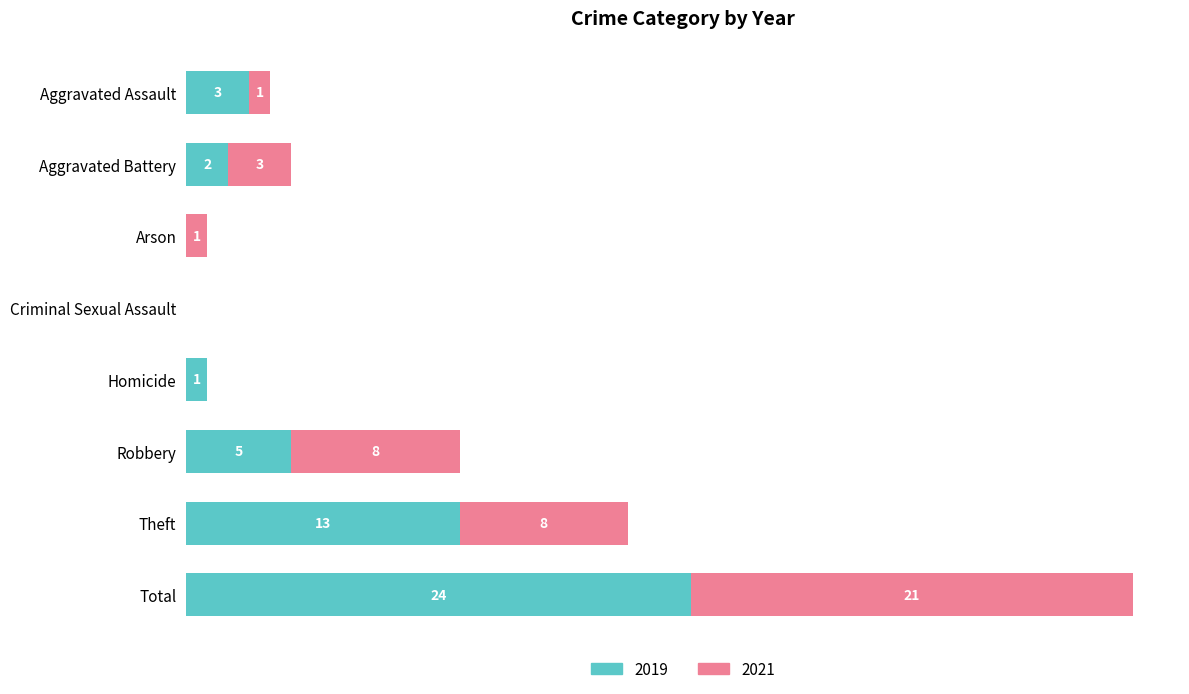

Which category has the highest value in the 2019 series?

Total